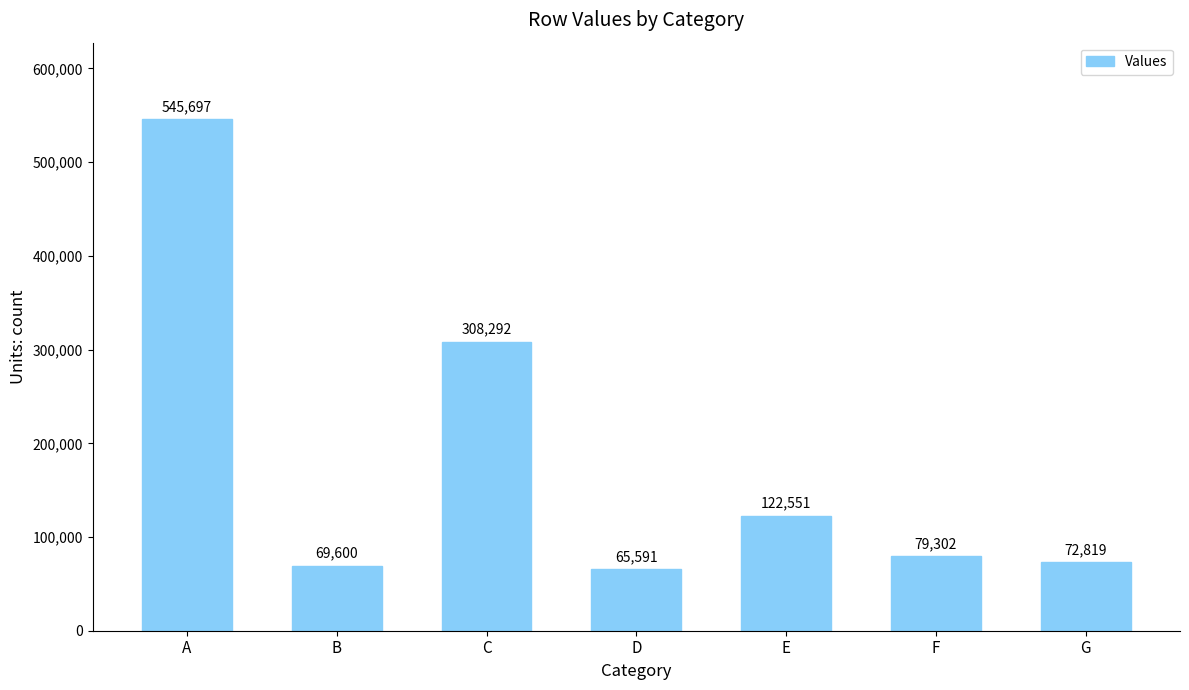

How many values are below 79302?

3